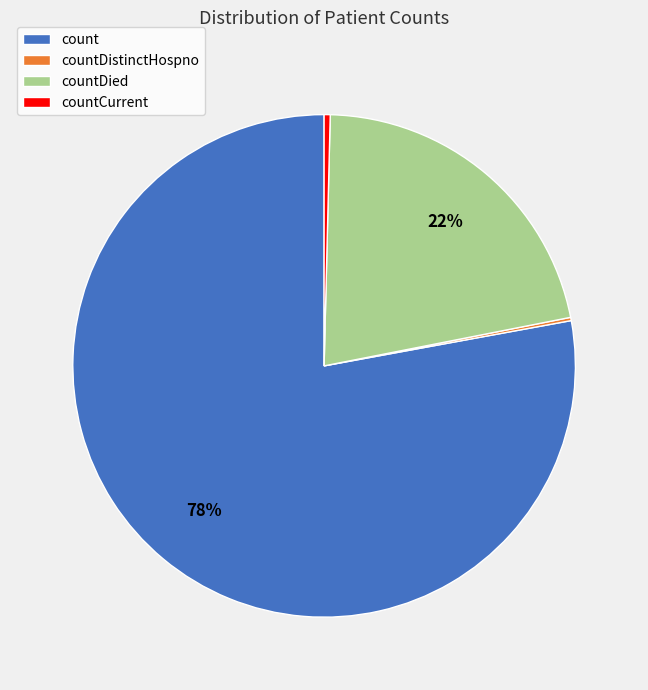

Between countCurrent and countDied, which is larger?

countDied